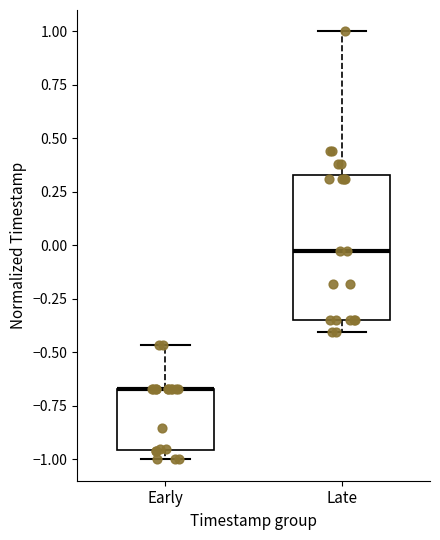

Which box is the tallest, from its lower edge to its upper edge?

Late